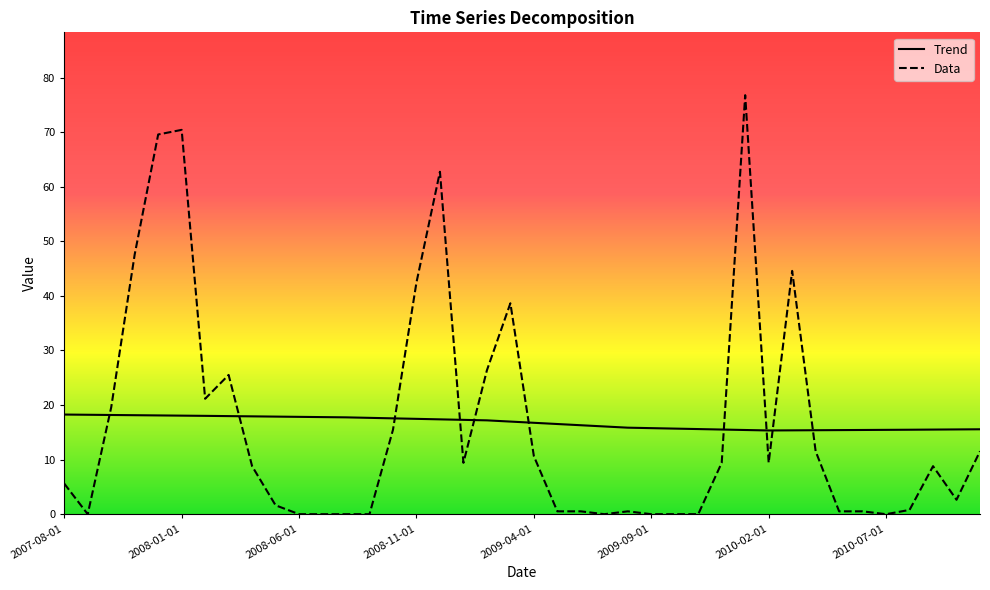

True or false: Data has a value of 3.1 at 2009-04-01.

False